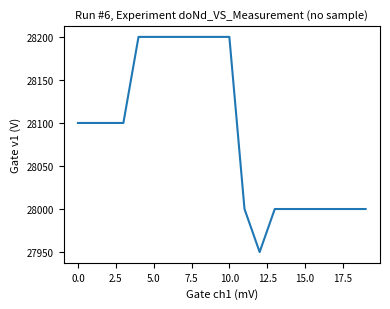

What is the difference between the maximum and minimum values?

250